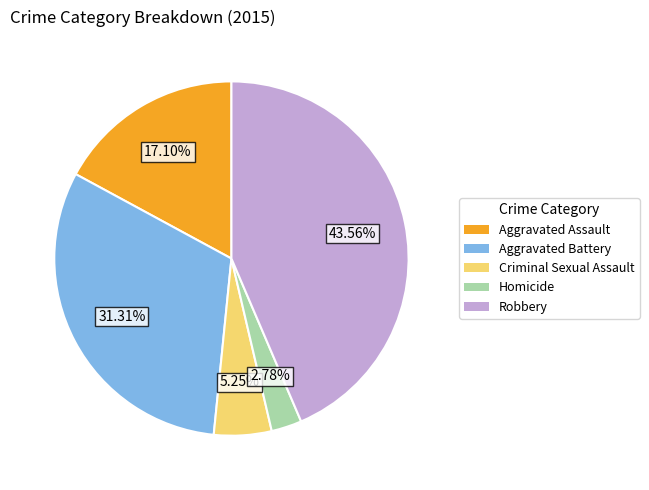

Is there any slice that represents more than half of the pie?

No